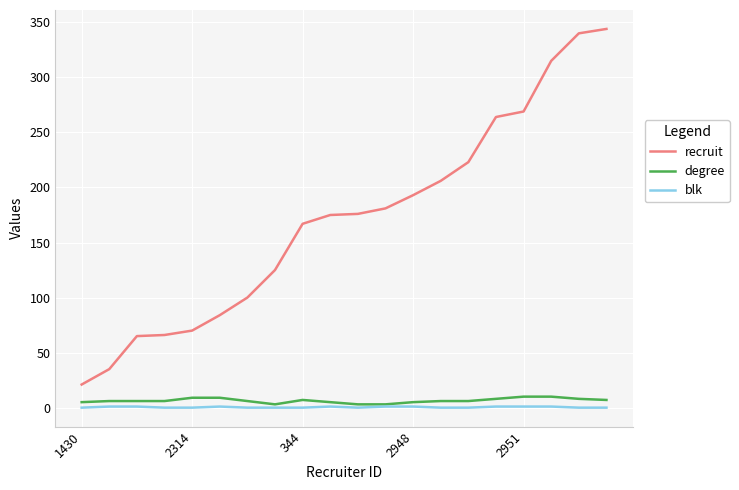

What is the difference between the maximum and minimum values in the degree series?

7